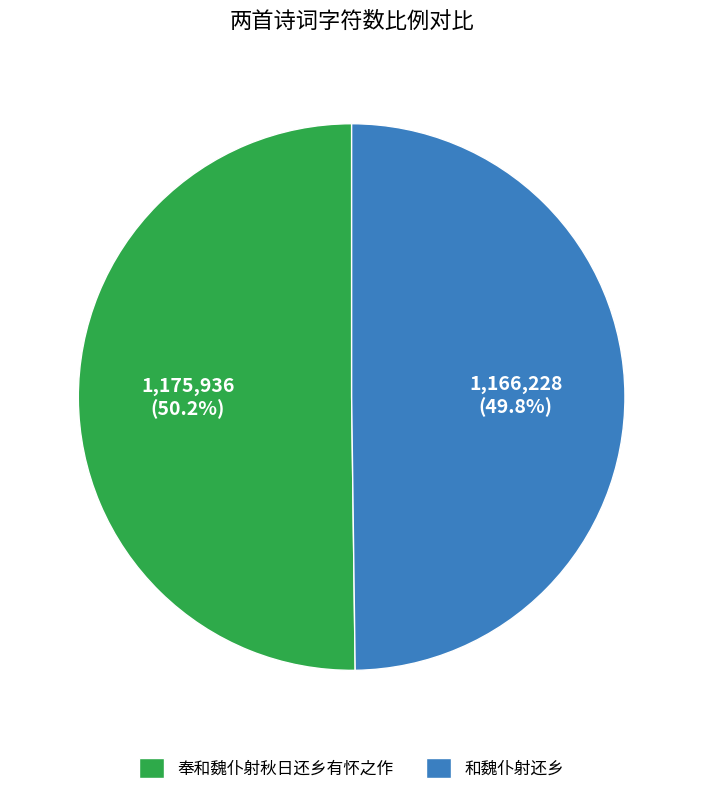

How many slices are in this pie chart?

2